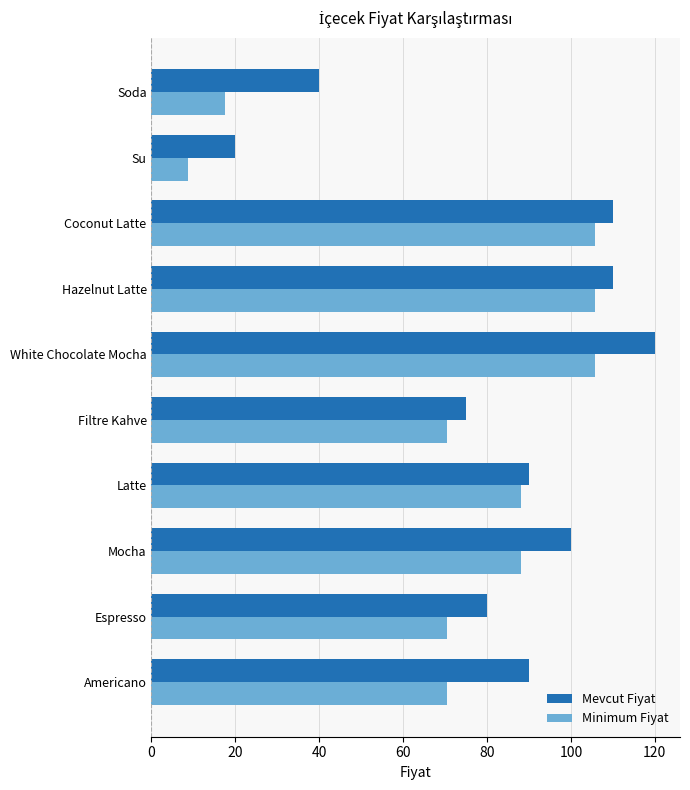

List the series in order of their peak value, lowest first.

Minimum Fiyat, Mevcut Fiyat